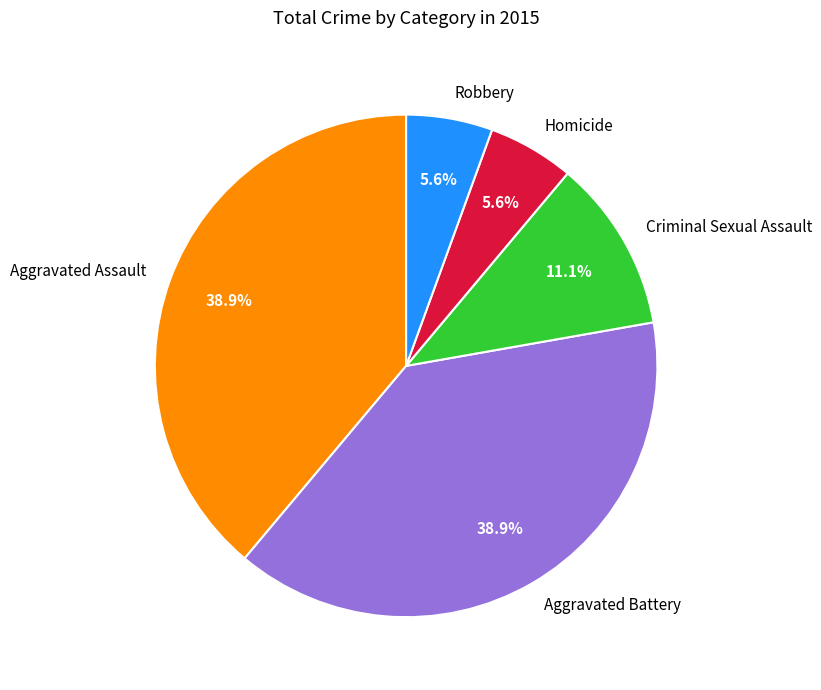

Which has a higher value, Homicide or Aggravated Assault?

Aggravated Assault